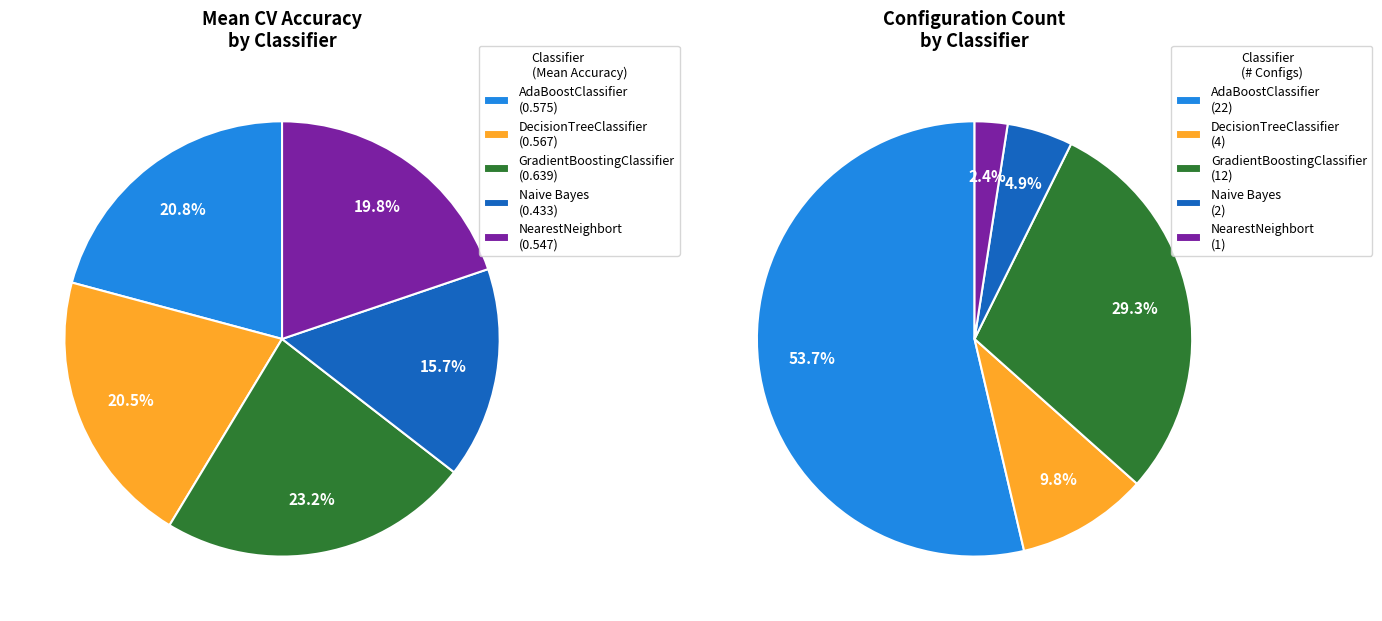

To the nearest percent, what is the average slice percentage?

20%